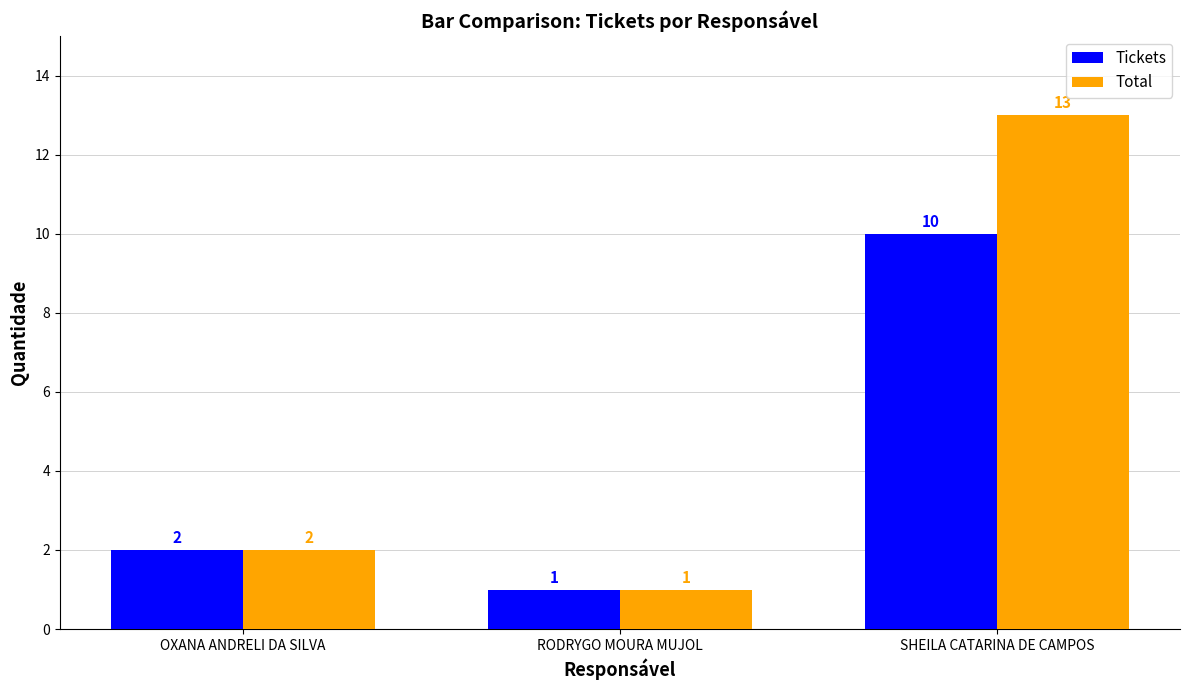

Reading left to right, what are all the values shown in this chart?

Tickets: 2	1	10
Total: 2	1	13